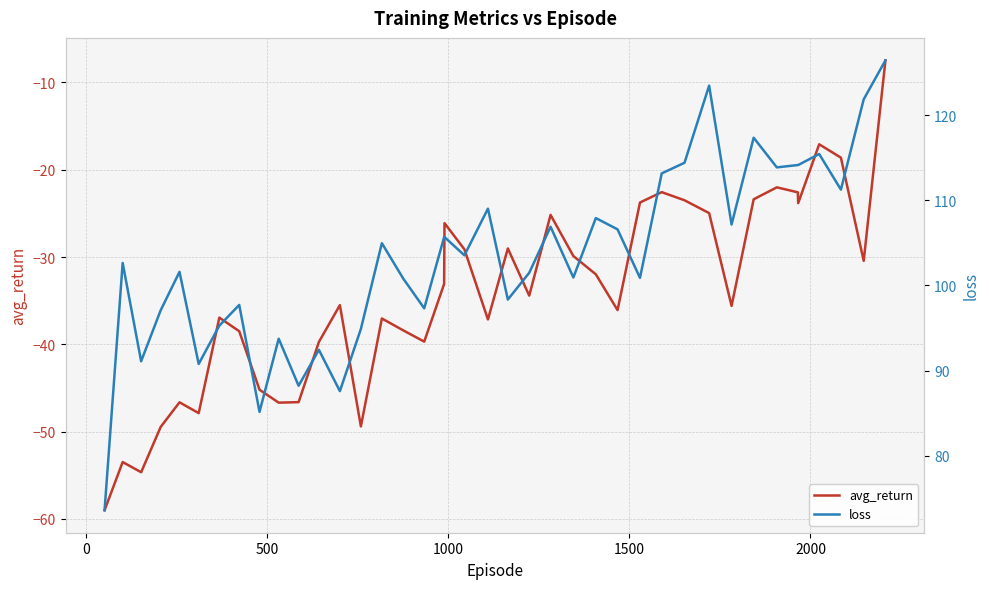

What is the maximum value for avg_return?

-7.5